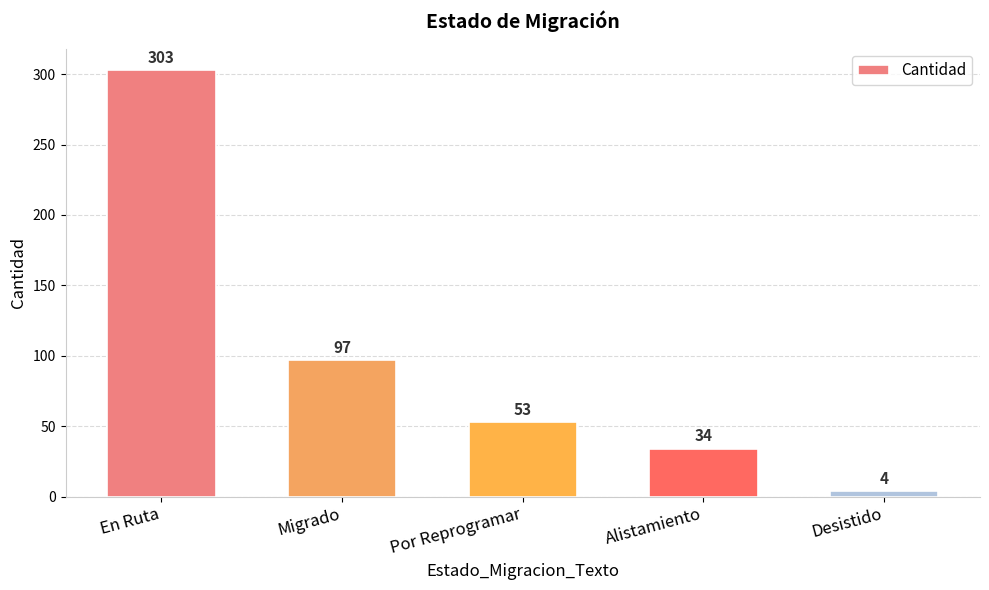

Rank the categories by value from highest to lowest.

En Ruta, Migrado, Por Reprogramar, Alistamiento, Desistido